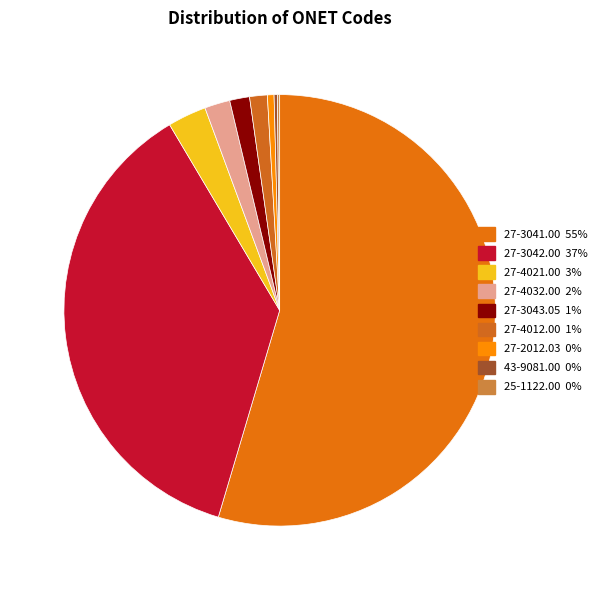

The 27-4032.00 slice represents 2% of the pie. True or false?

True